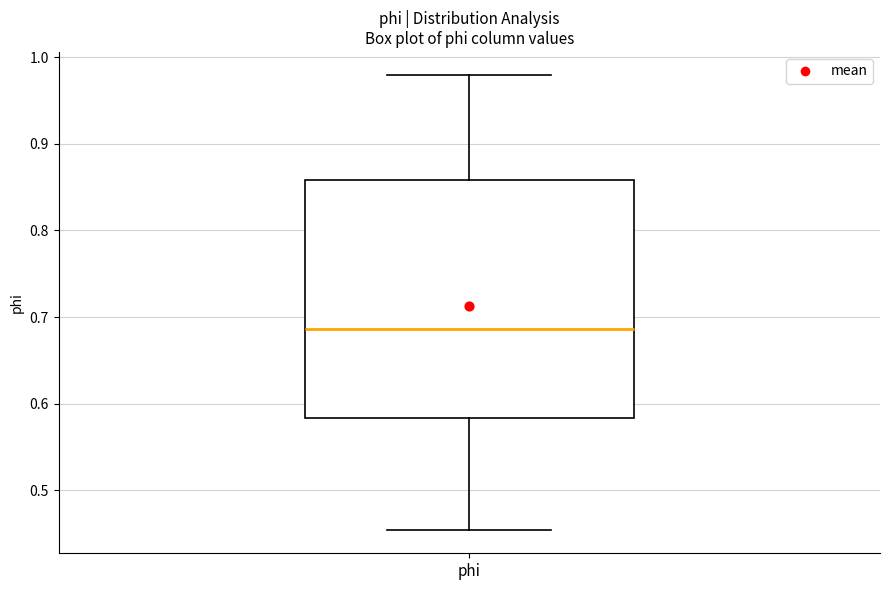

Read this box plot against the y-axis: the position of the median line, the range covered by the box, and the ends of both whiskers. The values are not printed on the chart, so give them approximately, as read against the axis.

median 0.69, box 0.58 to 0.86, whiskers 0.45 to 0.98